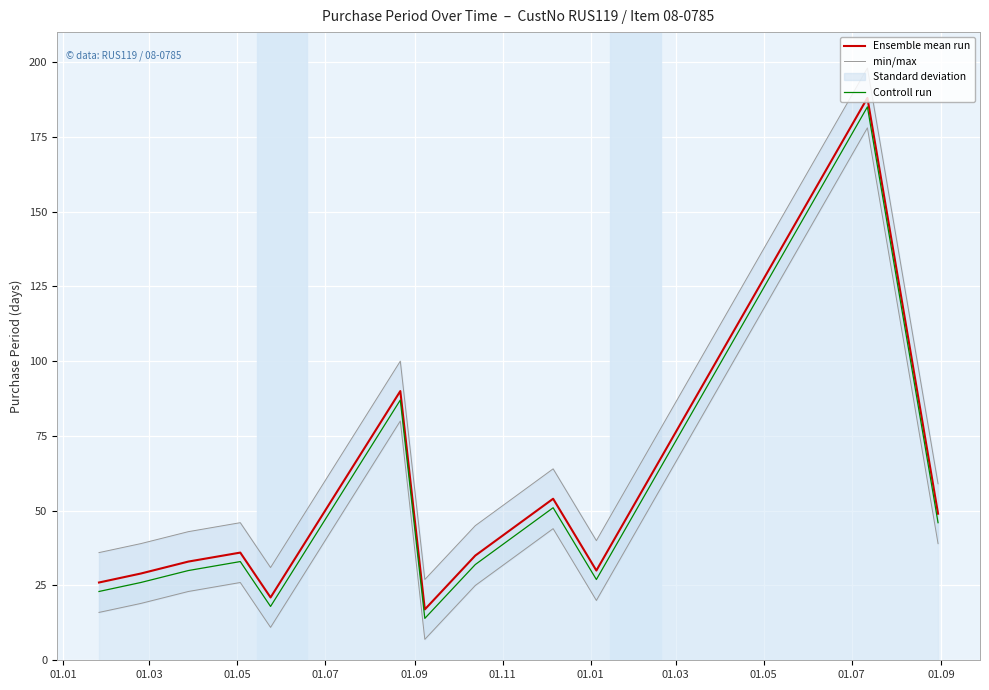

True or false: Ensemble mean run and Controll run intersect in this chart.

False